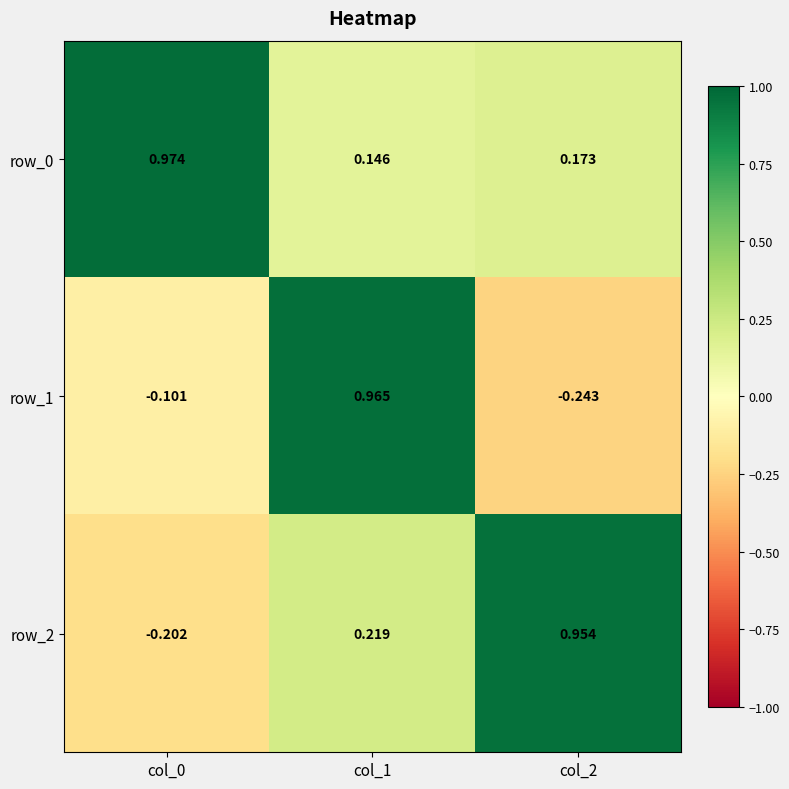

At col_0, list the series in order from largest to smallest.

row_0, row_1, row_2